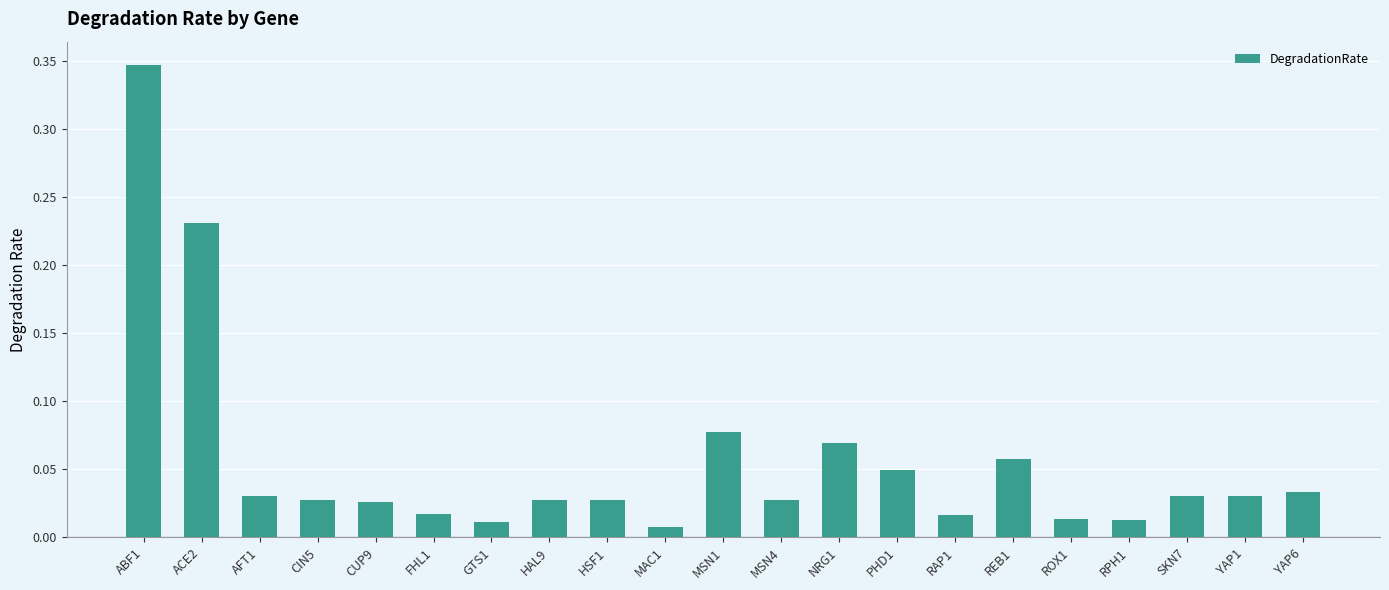

What is the sum of all values?

1.2